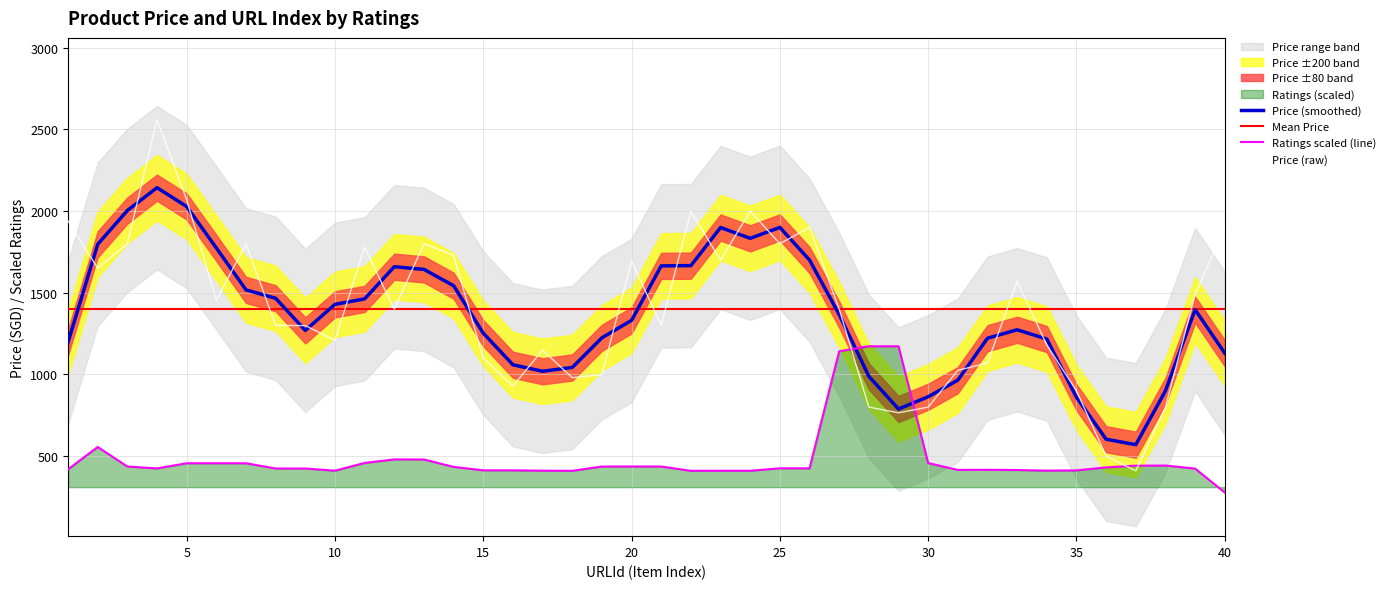

The value of Ratings scaled (line) at 20 is 435.2. True or false?

True